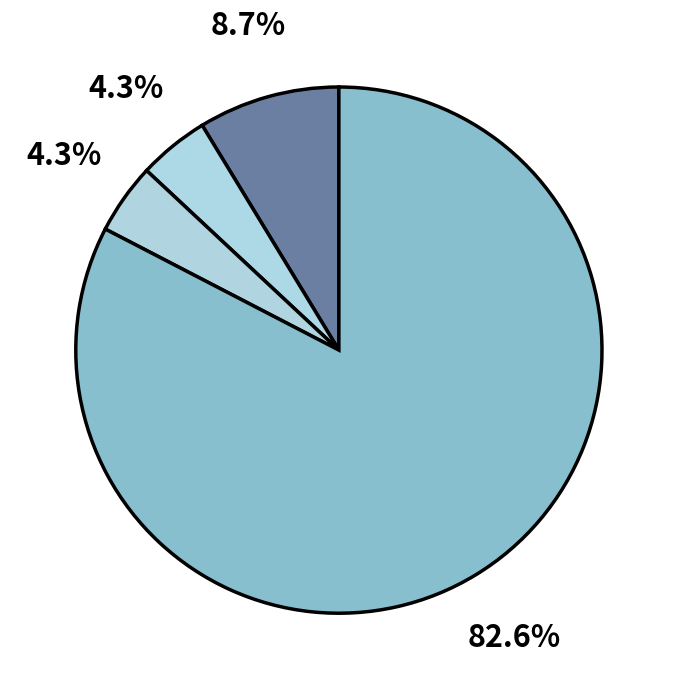

How many segments does this pie chart have?

4